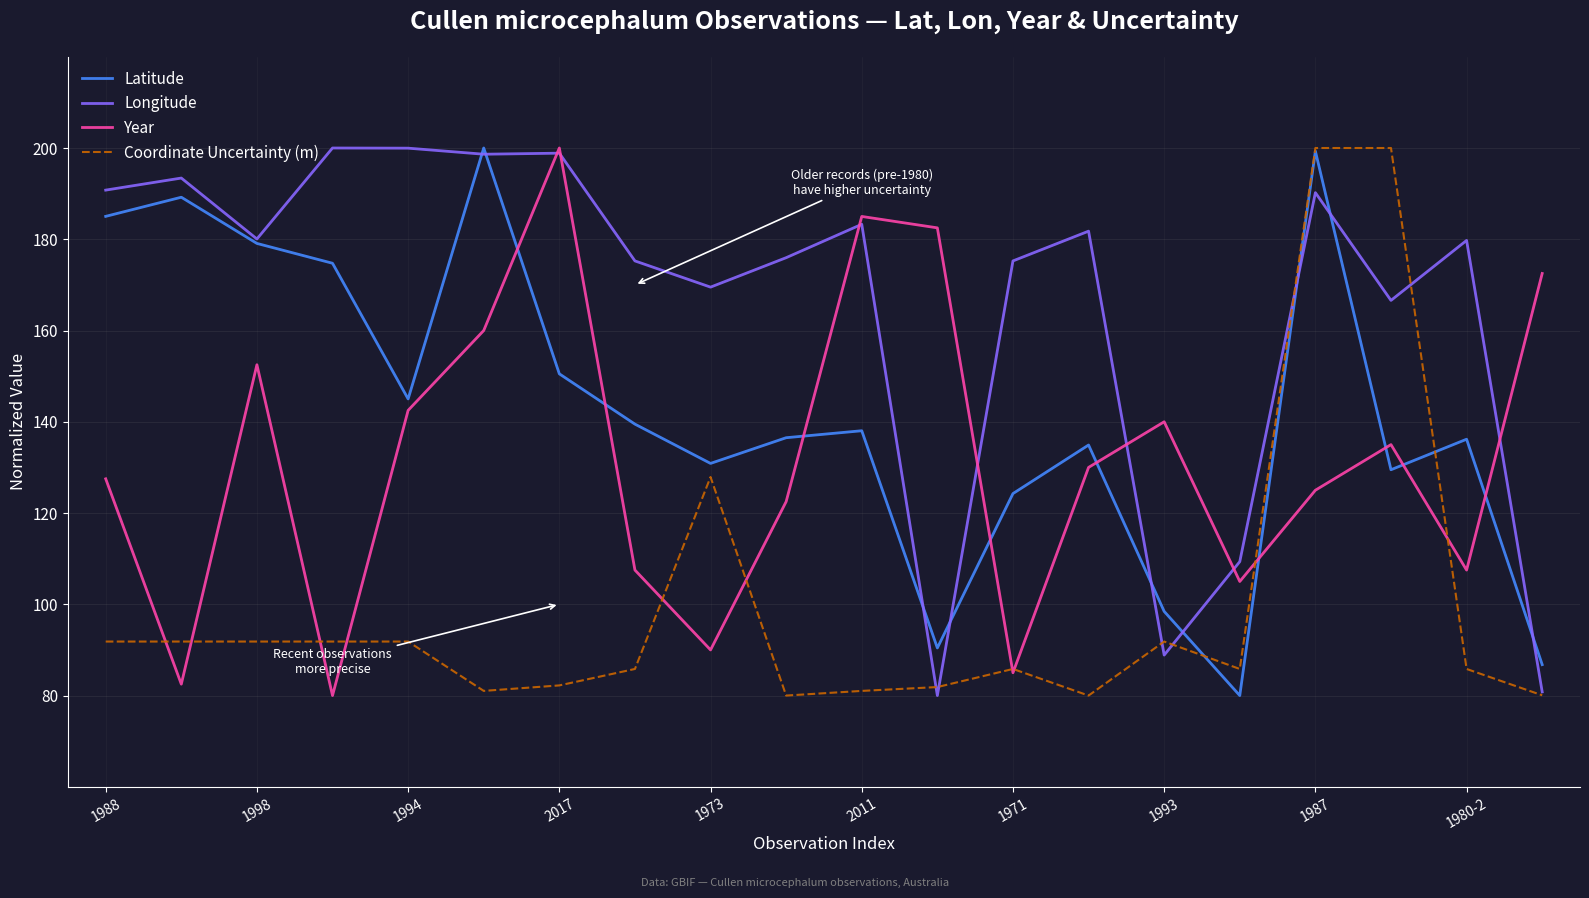

Which series has the largest total across all categories?

Longitude